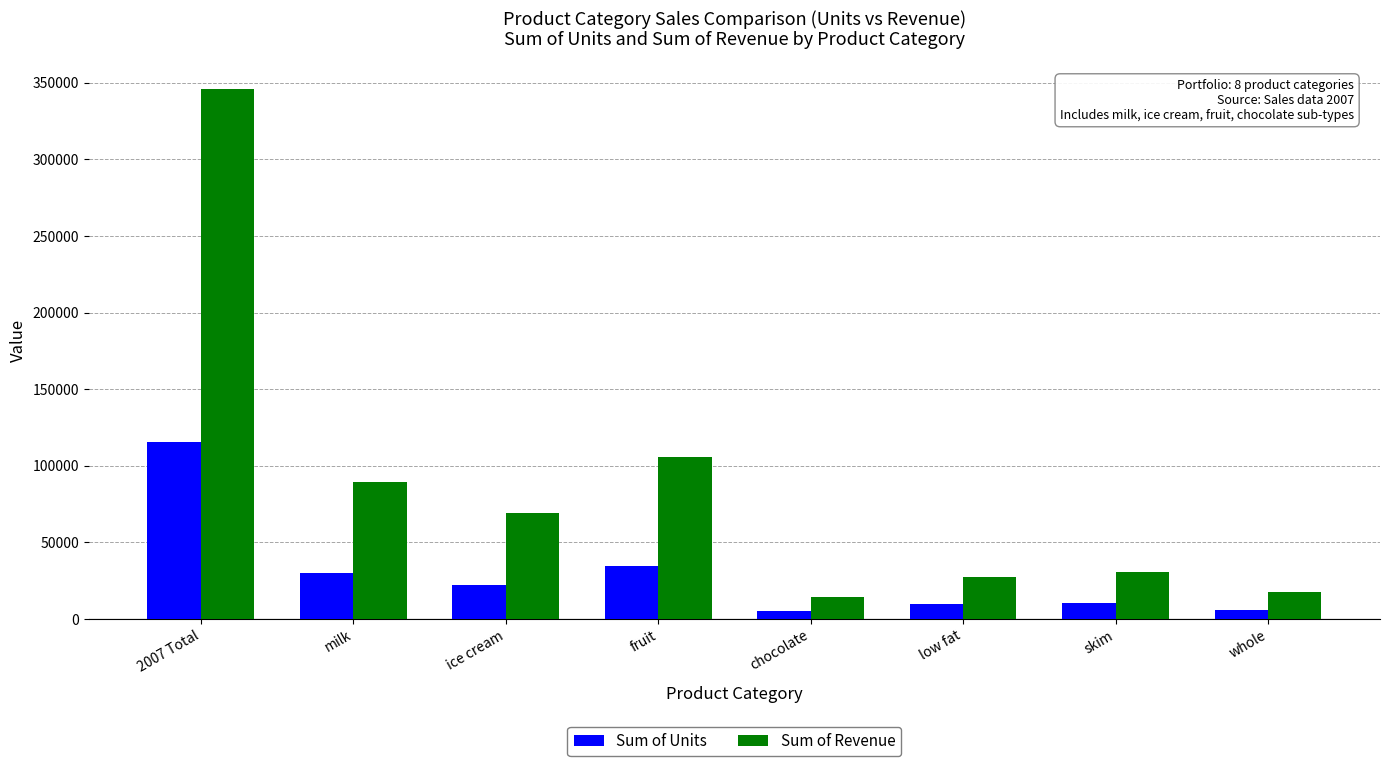

List the series in order of their peak value, highest first.

Sum of Revenue, Sum of Units